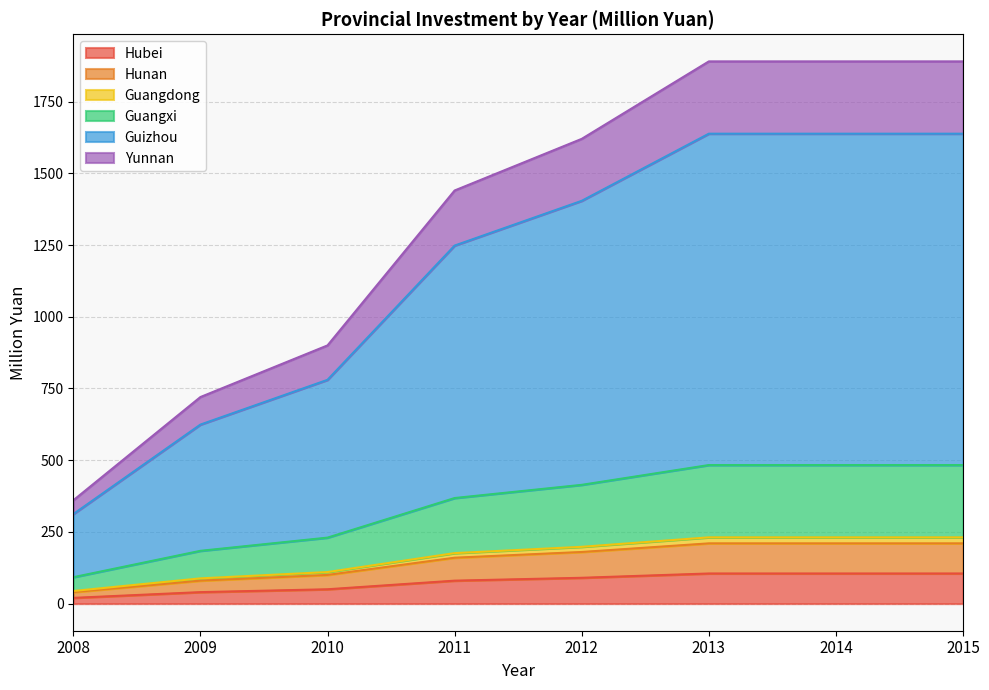

Reading left to right, transcribe all the data shown in this chart.

Hubei: 20	40	50	80	90	105	105	105
Hunan: 40	80	100	160	180	210	210	210
Guangdong: 44	88	110	176	198	231	231	231
Guangxi: 92	184	230	368	414	483	483	483
Guizhou: 312	624	780	1248	1404	1638	1638	1638
Yunnan: 360	720	900	1440	1620	1890	1890	1890